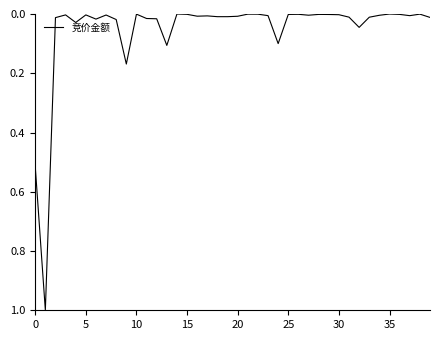

What is the maximum value shown in the chart?

1.0